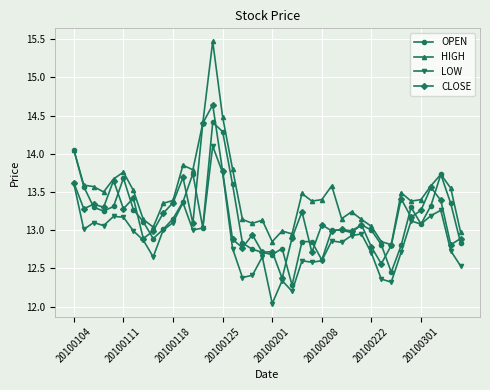

List the series in order of their peak value, lowest first.

LOW, OPEN, CLOSE, HIGH